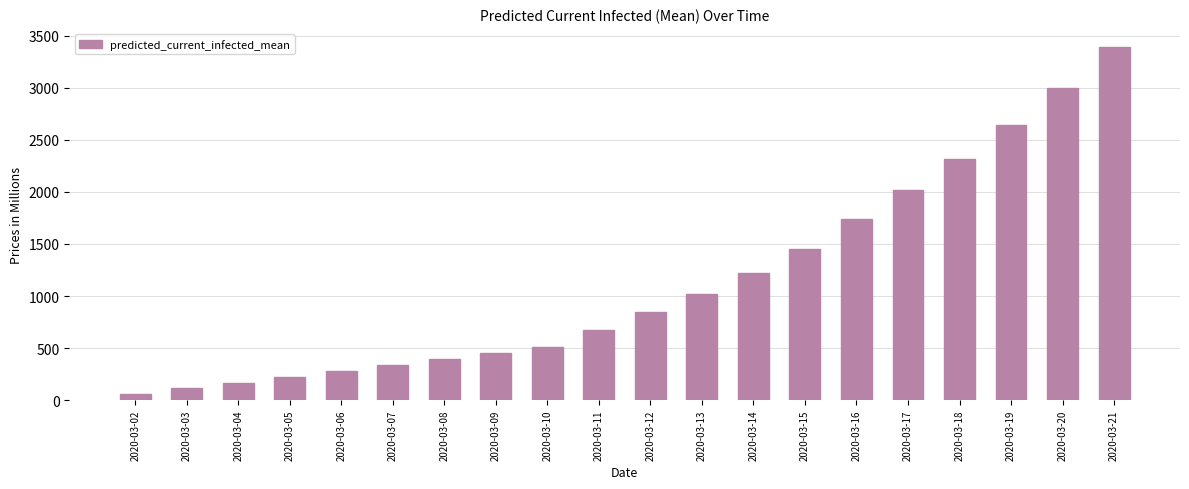

Approximately how many times larger is the value at 2020-03-07 compared to 2020-03-19?

0.1